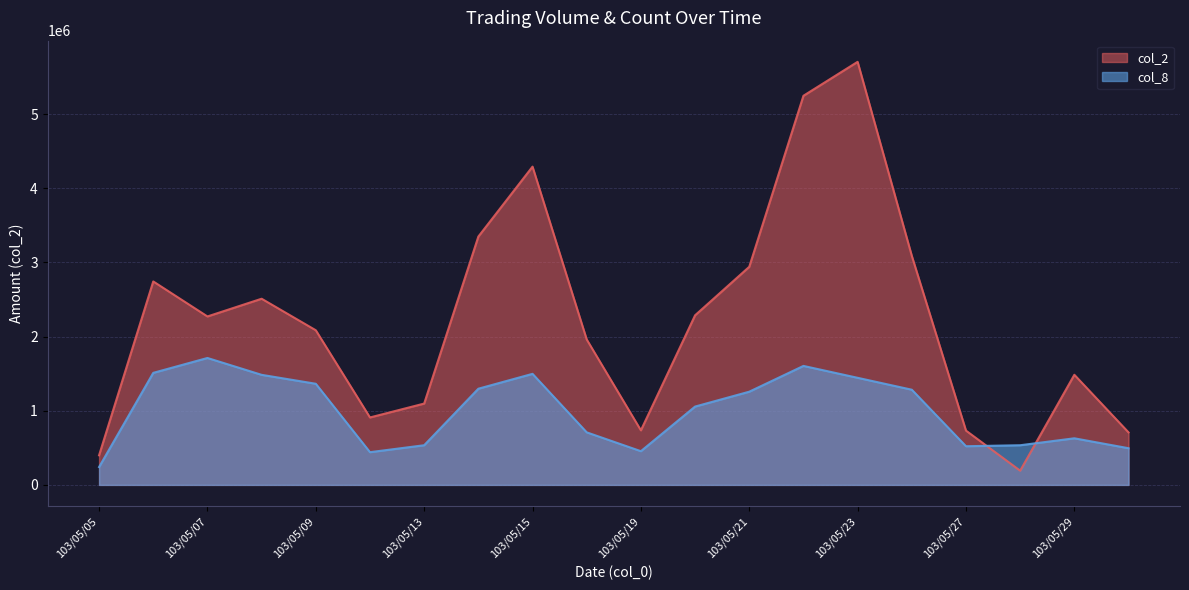

True or false: col_2 has more than 0 interior local peaks.

True